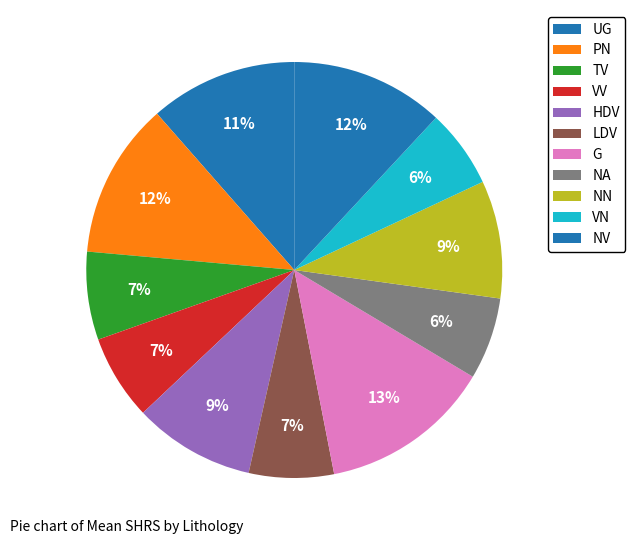

How many segments does this pie chart have?

11